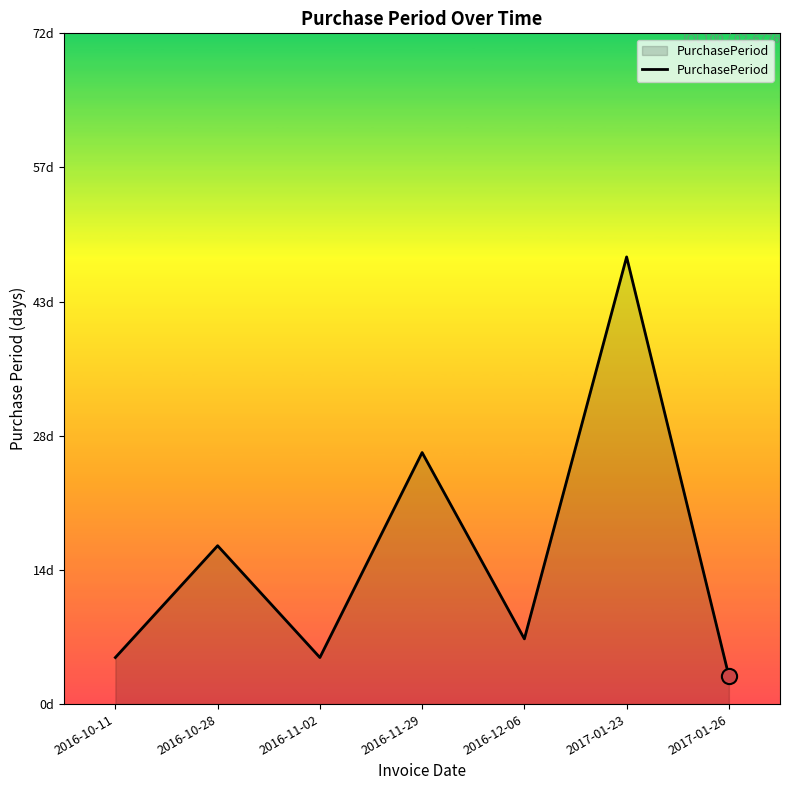

Approximately how many times larger is the value at 2017-01-23 compared to 2016-10-28?

2.8